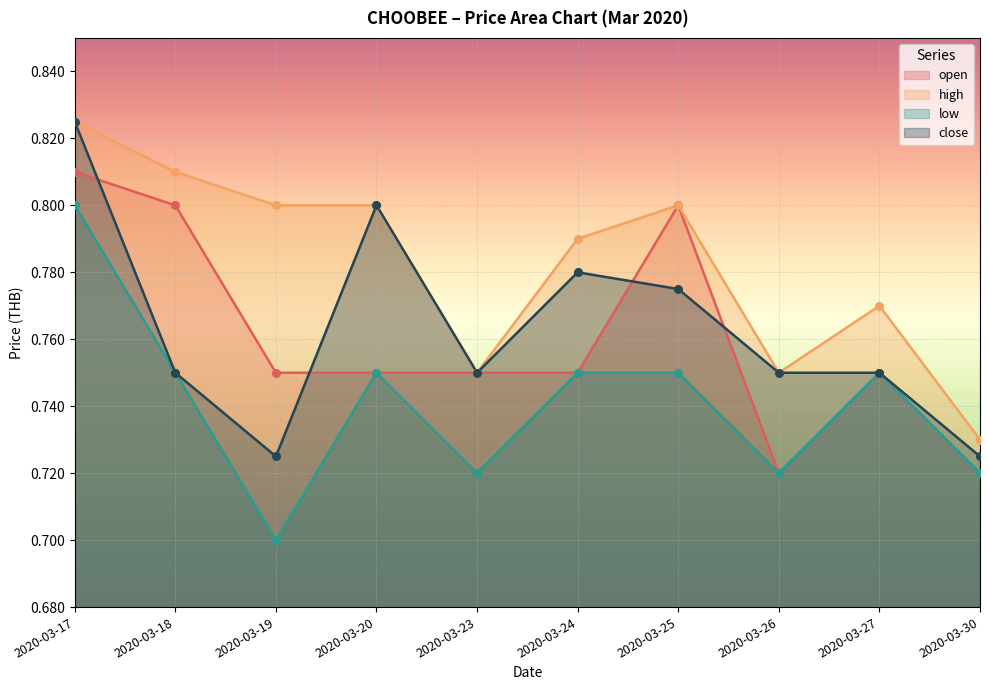

What is the total value across all series at 2020-03-18?

3.1